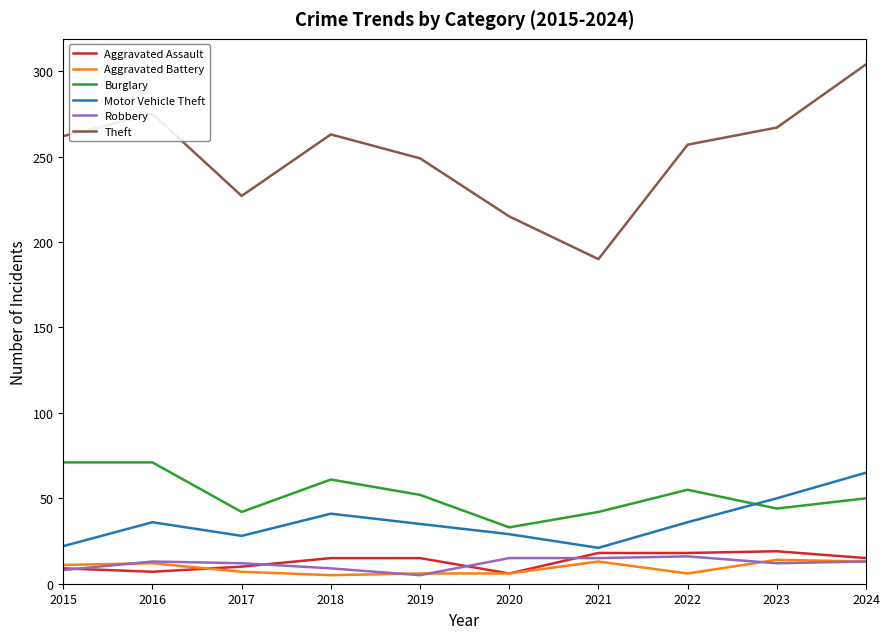

At which category is the sum across all series the highest?

2024